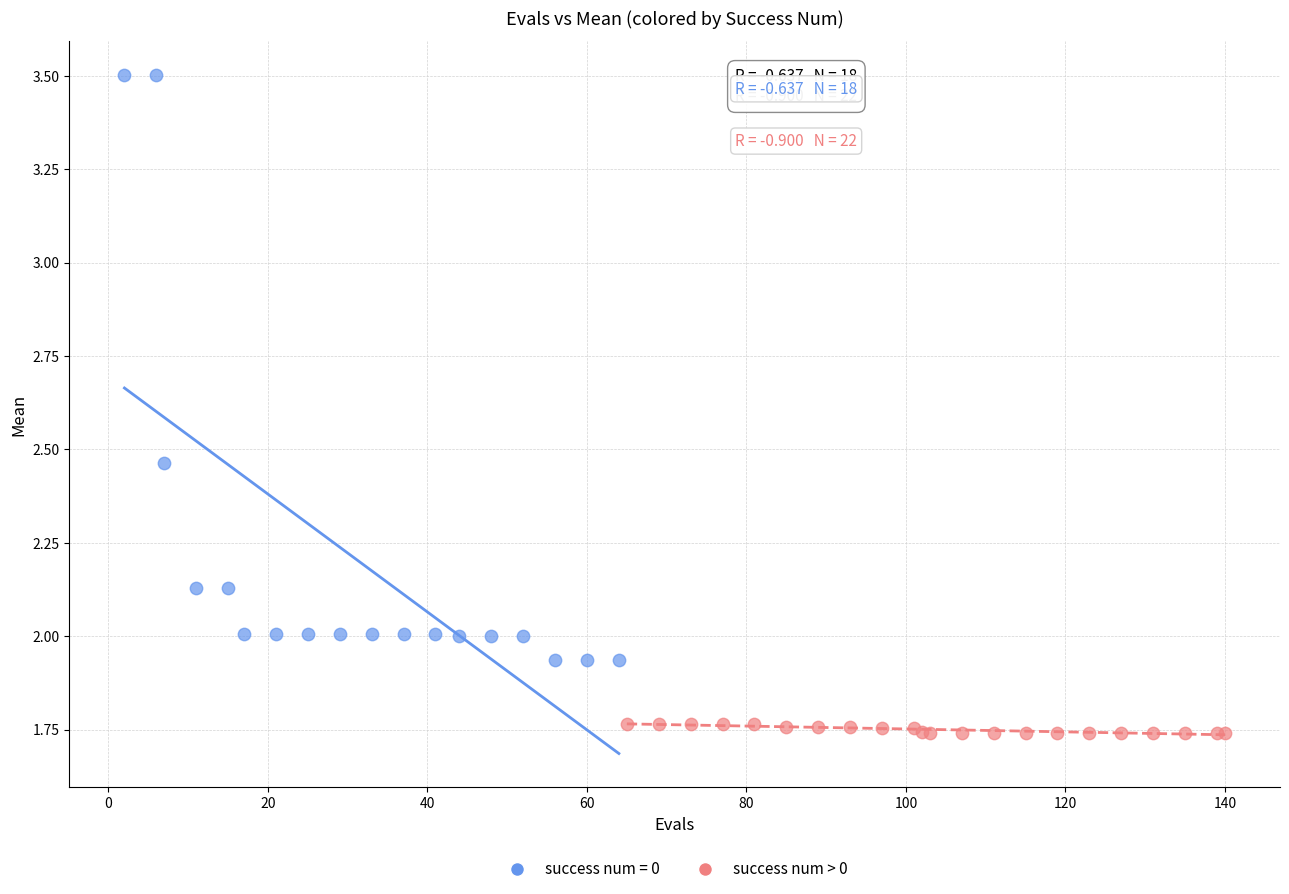

Which series reaches the minimum Y coordinate?

success num > 0